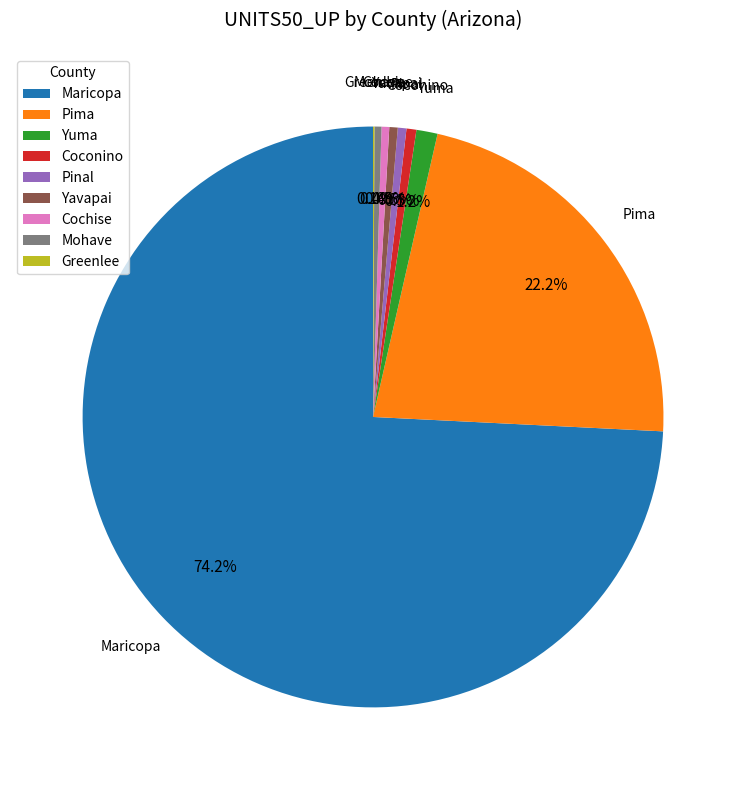

To the nearest percent, what is the difference between the largest and smallest slice percentages?

74%